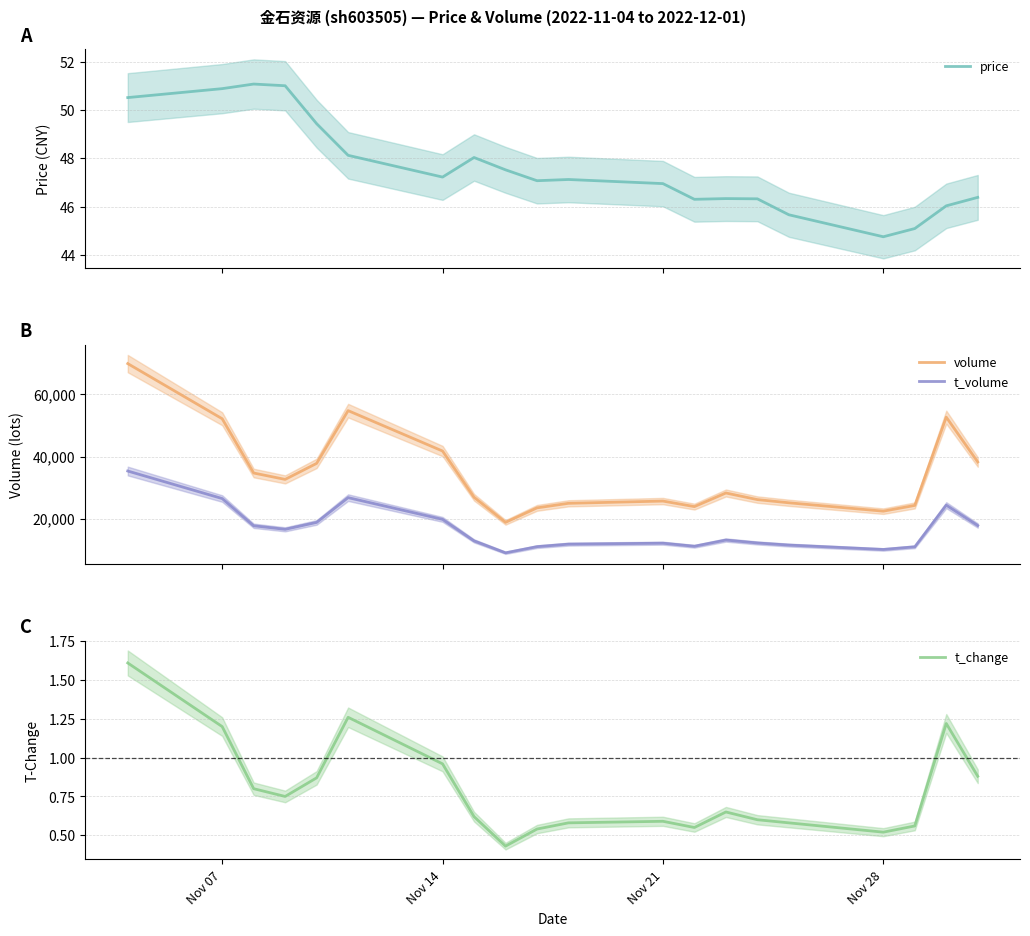

True or false: volume and t_volume cross at least once.

False